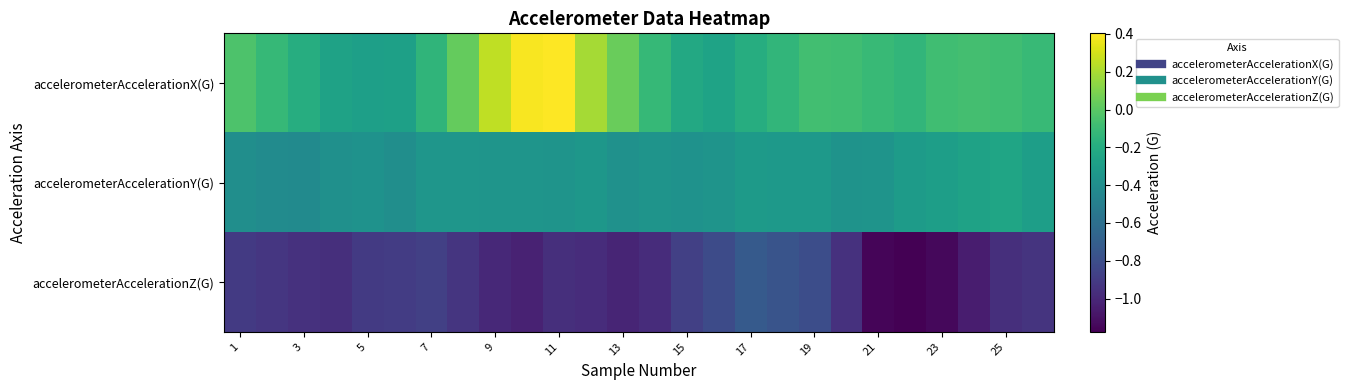

How many series are shown in this chart?

3